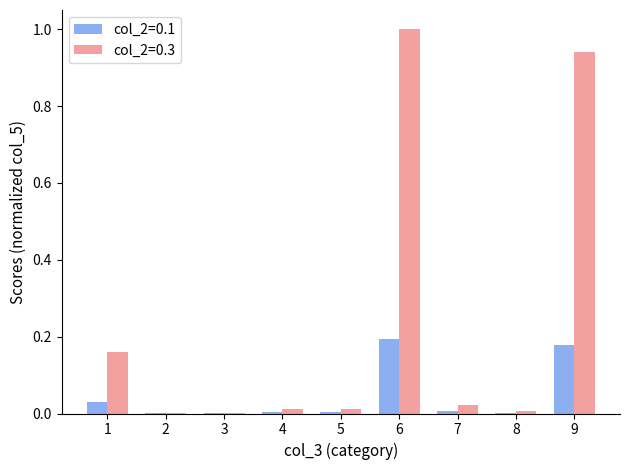

At which category is the sum across all series the highest?

6